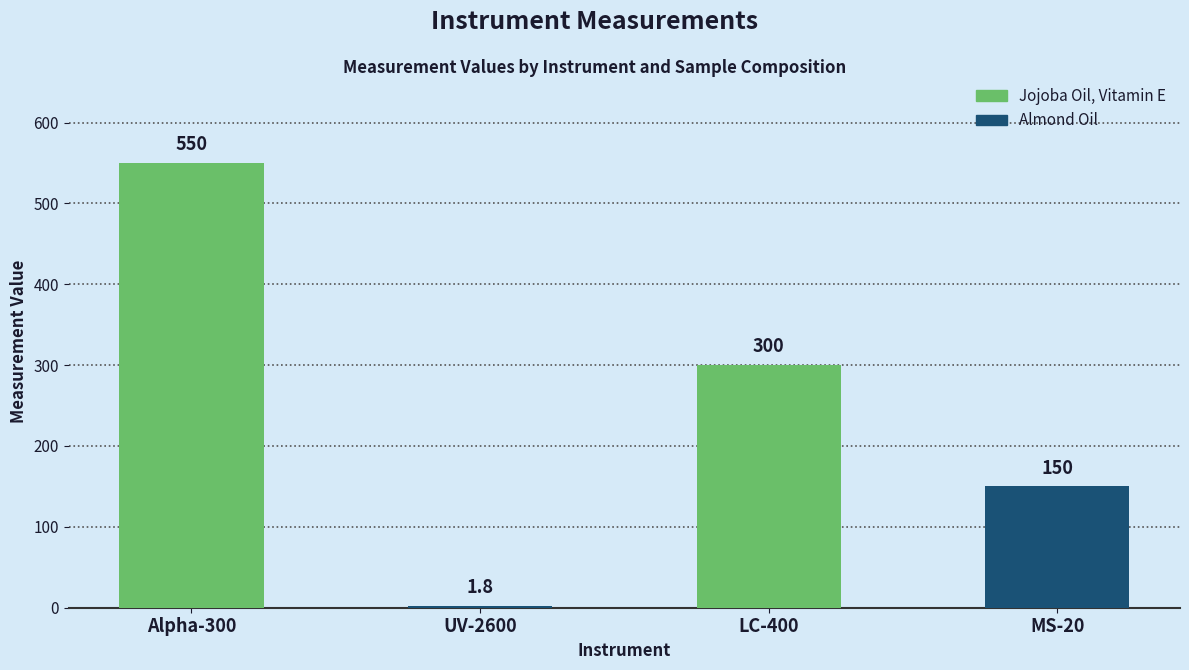

Rank the categories by value from highest to lowest.

Alpha-300, LC-400, MS-20, UV-2600